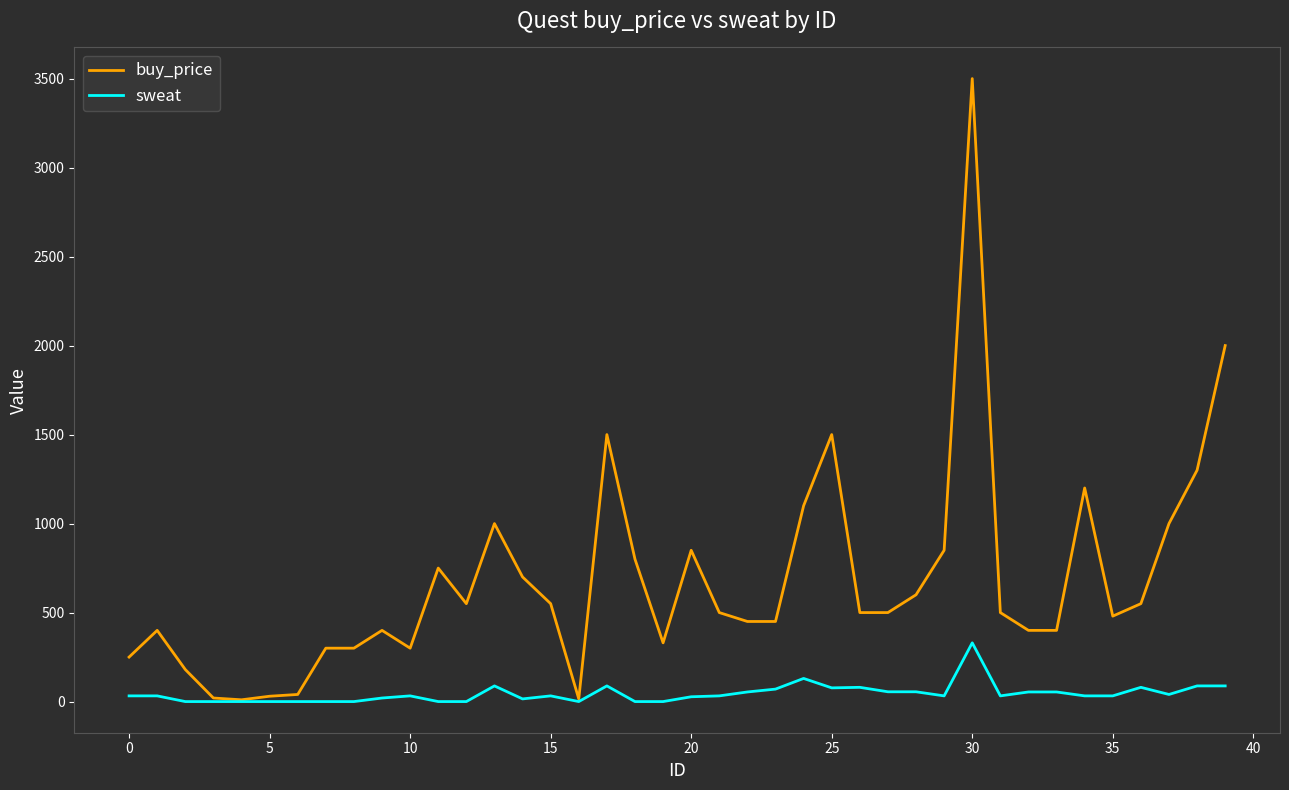

Rank the series by their maximum value, from highest to lowest.

buy_price, sweat